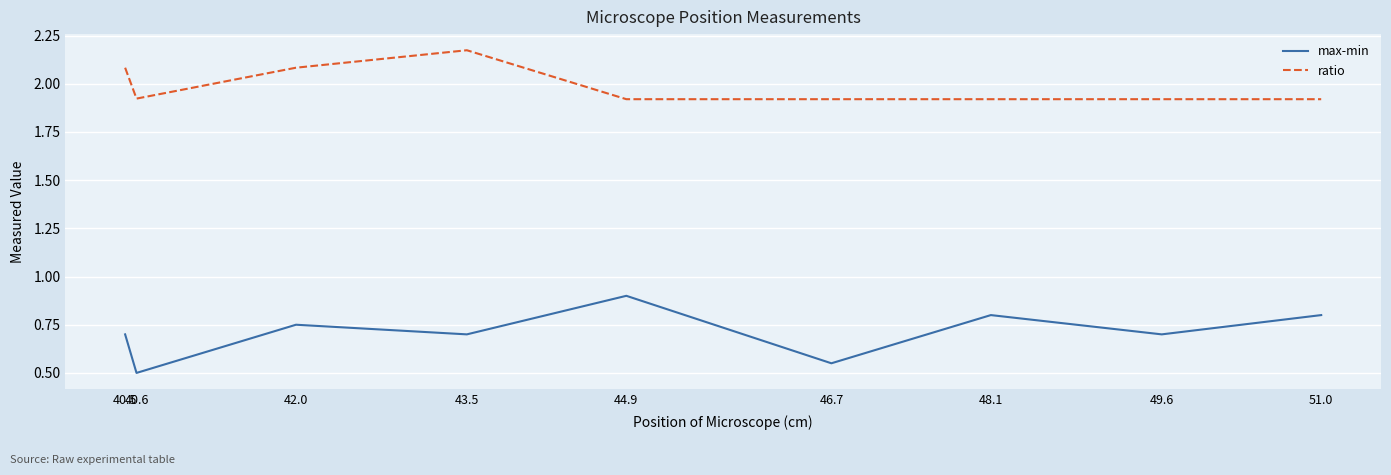

Count the number of data series in this chart.

2